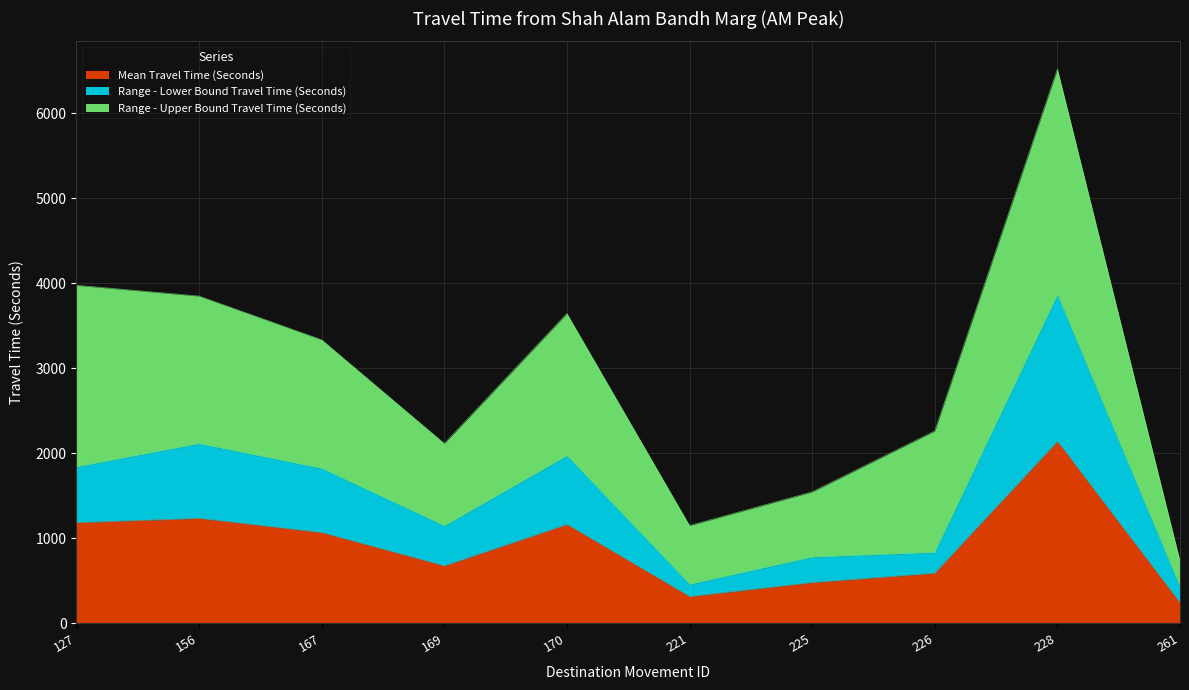

True or false: Mean Travel Time (Seconds) and Range - Lower Bound Travel Time (Seconds) cross at least once.

False